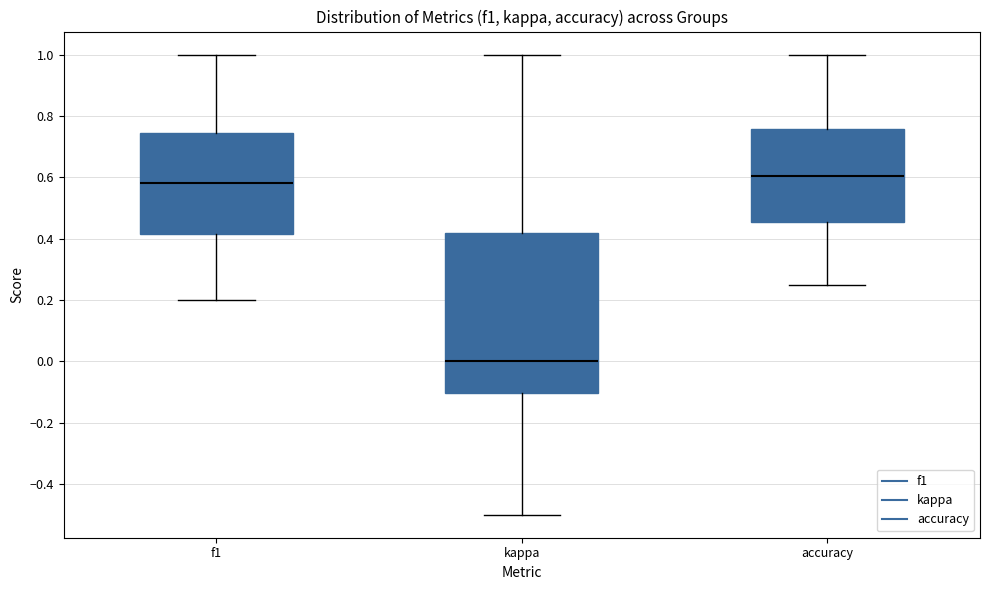

Which box is the tallest, from its lower edge to its upper edge?

kappa